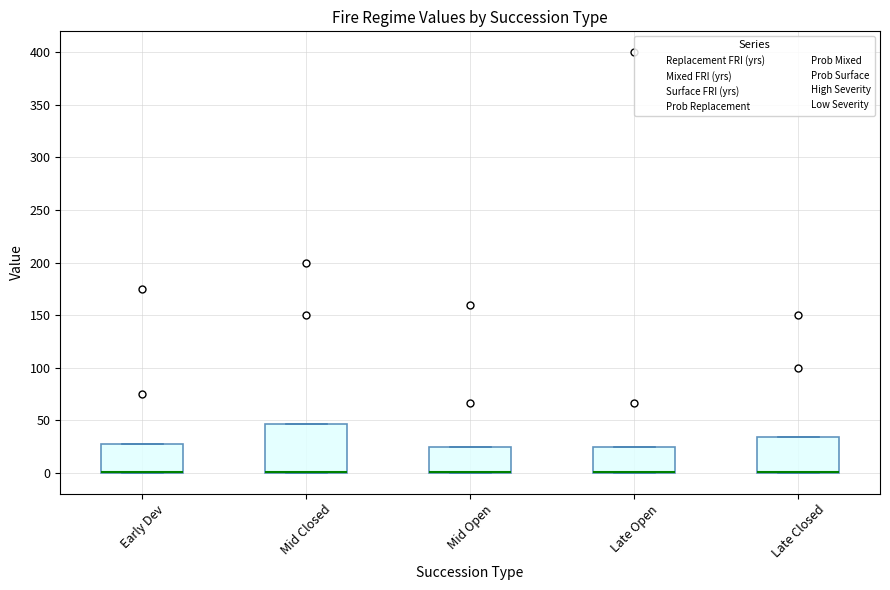

Reading left to right, read every box against the y-axis: the position of its median line, the range the box covers, and the ends of its whiskers. The values are not printed on the chart, so give them approximately, as read against the axis.

Early Dev: median 0 (drawn on the box's lower edge), box 0 to 30, whiskers 0 to 30
Mid Closed: median 0 (drawn on the box's lower edge), box 0 to 45, whiskers 0 to 45
Mid Open: median 0 (drawn on the box's lower edge), box 0 to 25, whiskers 0 to 25
Late Open: median 0 (drawn on the box's lower edge), box 0 to 25, whiskers 0 to 25
Late Closed: median 0 (drawn on the box's lower edge), box 0 to 35, whiskers 0 to 35